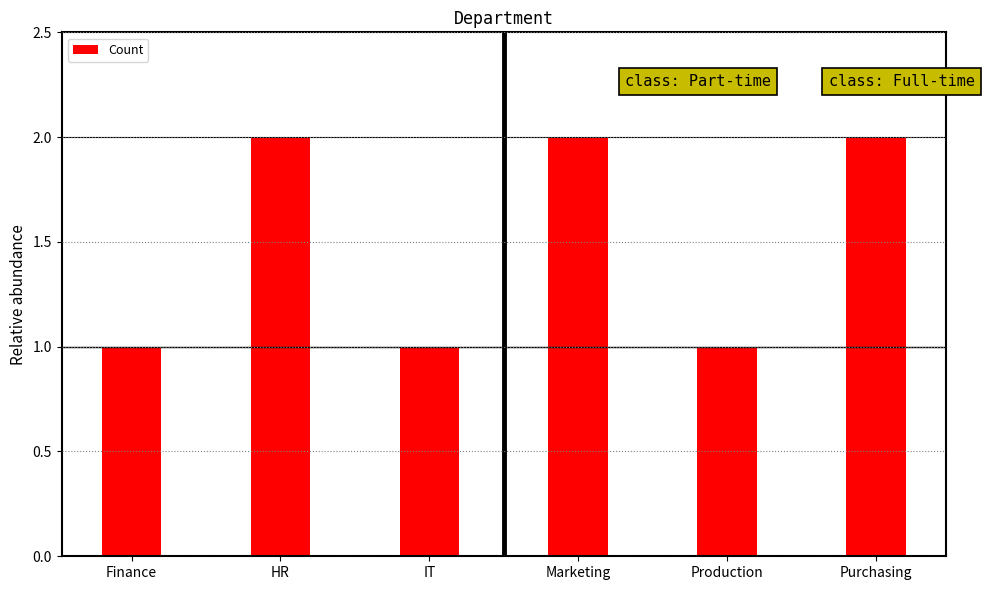

Reading left to right, what are all the values shown in this chart?

1	2	1	2	1	2